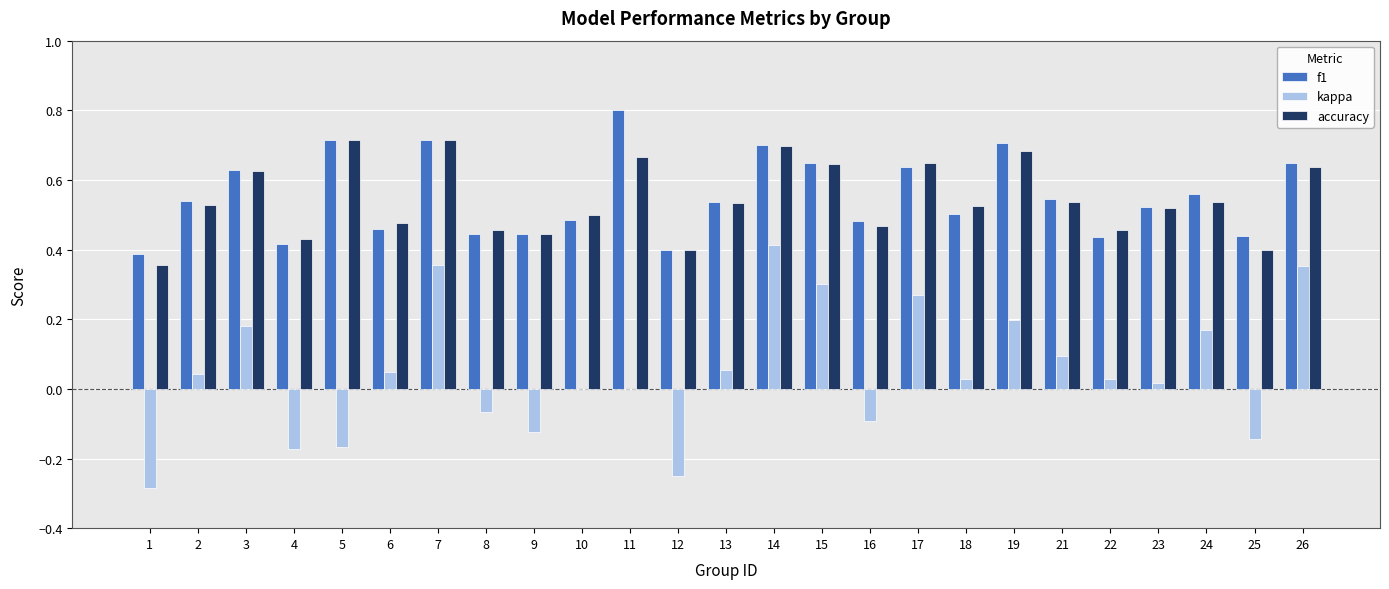

Is it true that kappa equals 0.0 at 22?

True